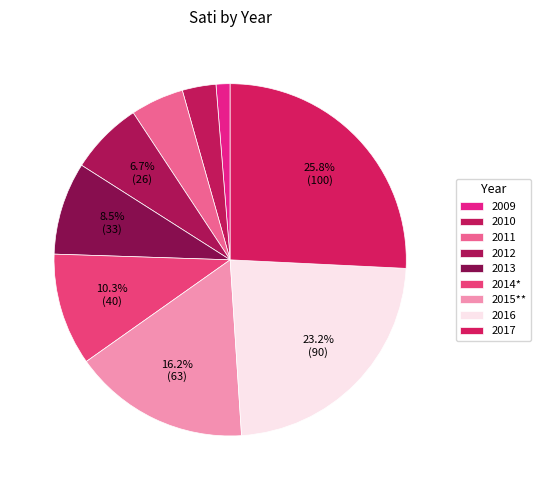

How many segments does this pie chart have?

9